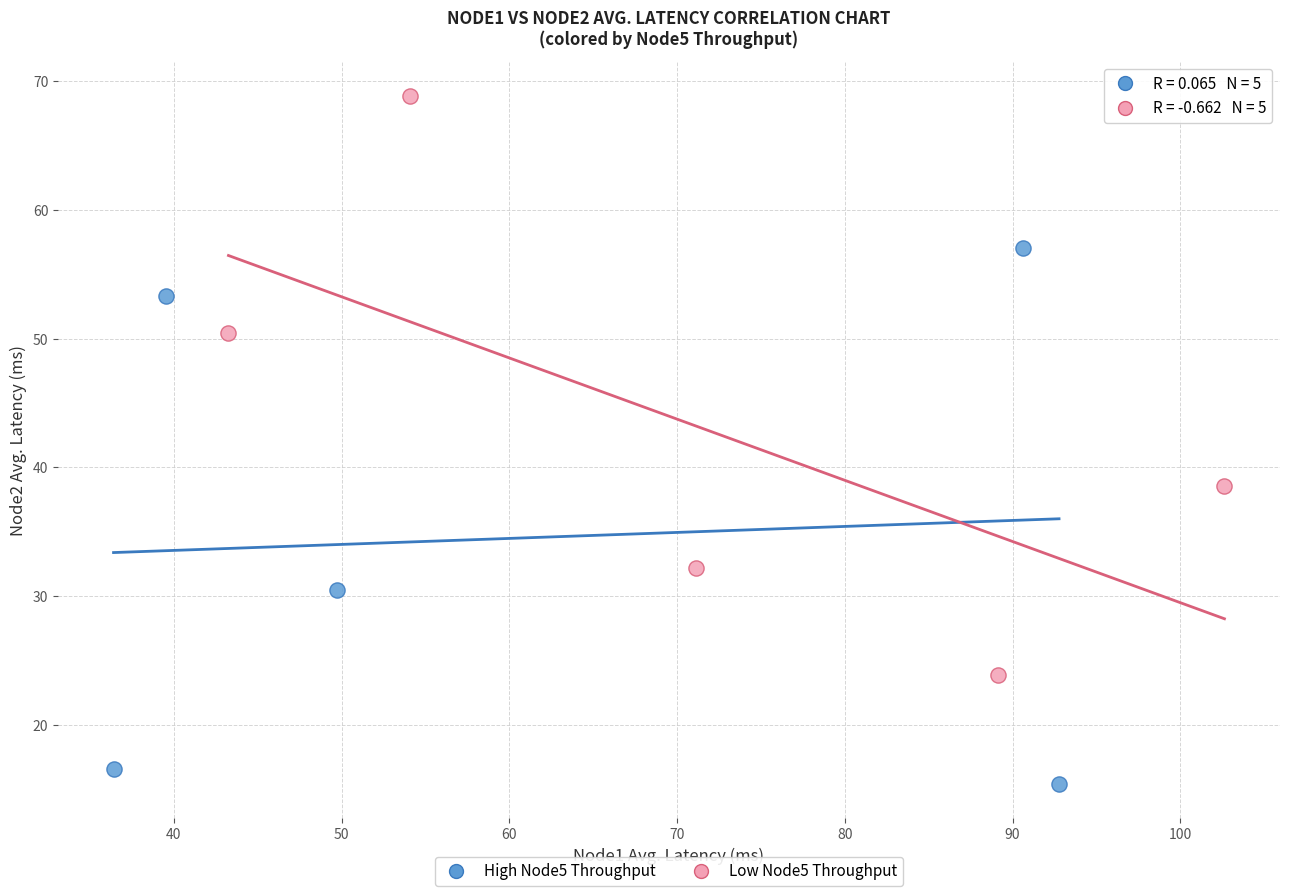

Which series contains the highest Y value?

Low Node5 Throughput